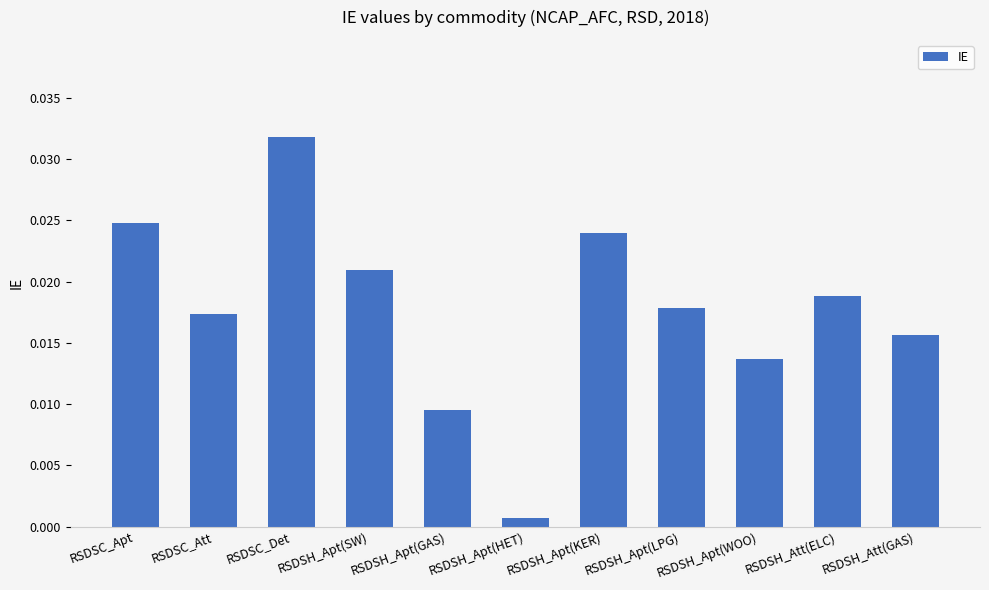

Rank the categories by value from lowest to highest.

RSDSH_Apt(HET), RSDSH_Apt(GAS), RSDSH_Apt(WOO), RSDSH_Att(GAS), RSDSC_Att, RSDSH_Apt(LPG), RSDSH_Att(ELC), RSDSH_Apt(SW), RSDSH_Apt(KER), RSDSC_Apt, RSDSC_Det